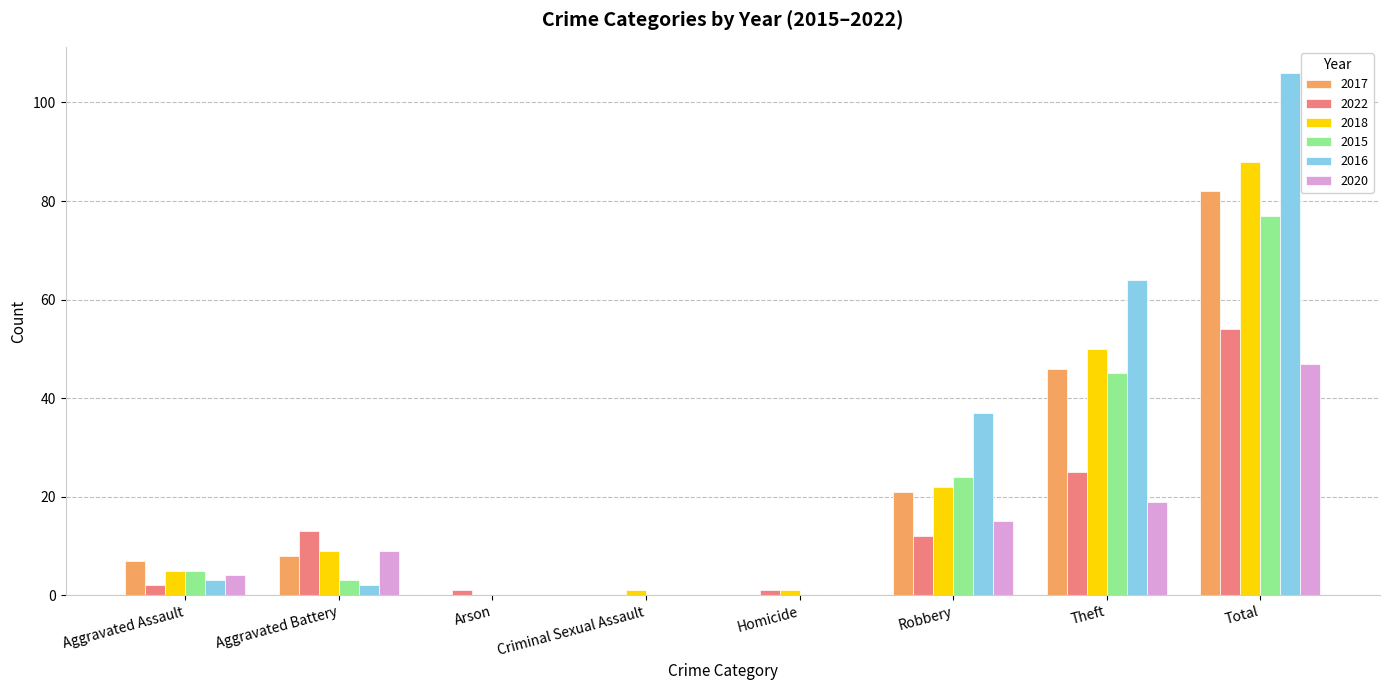

Reading left to right, what are all the values shown in this chart?

2017: Aggravated Assault=7	Aggravated Battery=8	Arson=0	Criminal Sexual Assault=0	Homicide=0	Robbery=21	Theft=46	Total=82
2022: Aggravated Assault=2	Aggravated Battery=13	Arson=1	Criminal Sexual Assault=0	Homicide=1	Robbery=12	Theft=25	Total=54
2018: Aggravated Assault=5	Aggravated Battery=9	Arson=0	Criminal Sexual Assault=1	Homicide=1	Robbery=22	Theft=50	Total=88
2015: Aggravated Assault=5	Aggravated Battery=3	Arson=0	Criminal Sexual Assault=0	Homicide=0	Robbery=24	Theft=45	Total=77
2016: Aggravated Assault=3	Aggravated Battery=2	Arson=0	Criminal Sexual Assault=0	Homicide=0	Robbery=37	Theft=64	Total=106
2020: Aggravated Assault=4	Aggravated Battery=9	Arson=0	Criminal Sexual Assault=0	Homicide=0	Robbery=15	Theft=19	Total=47